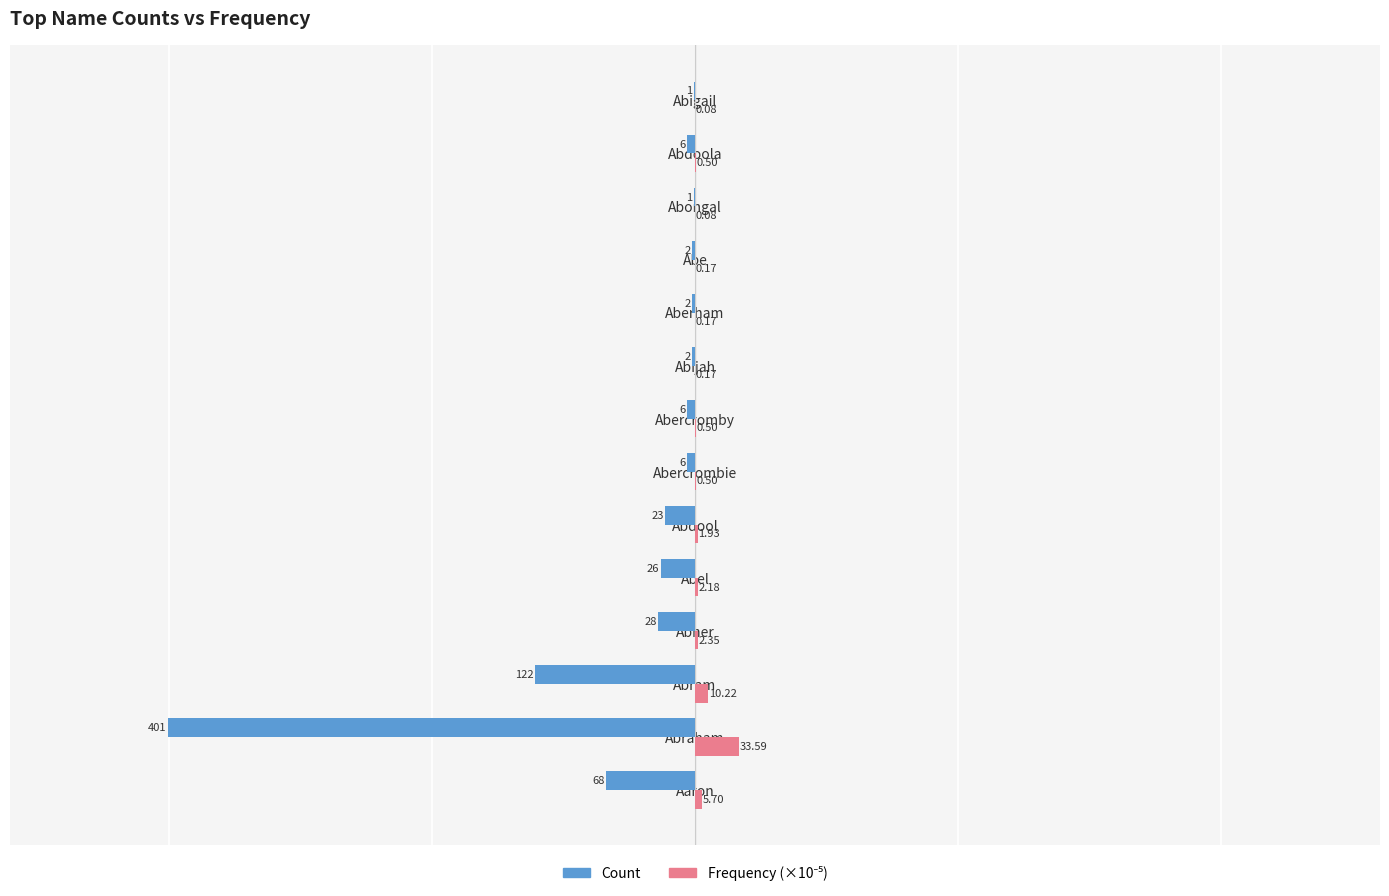

What is the sum of all Count values?

-694.0